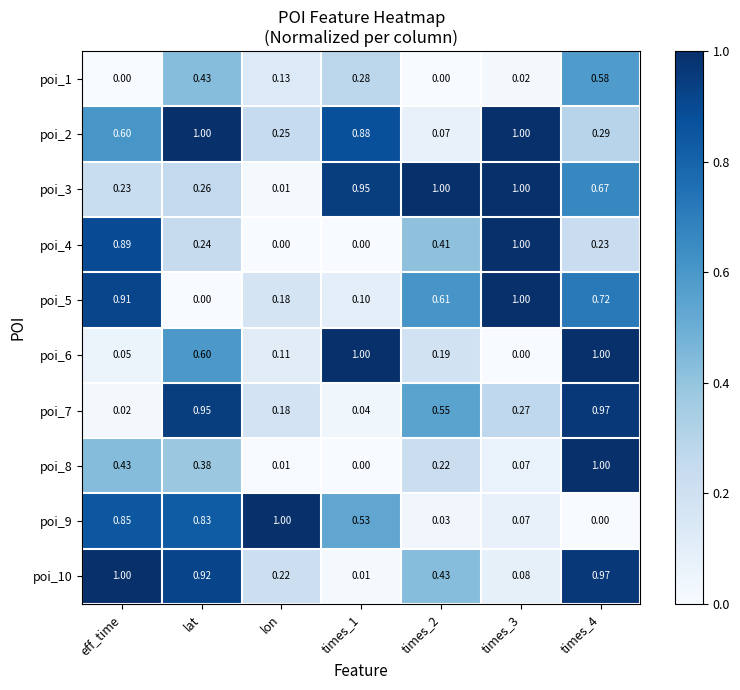

What is the difference between the highest and lowest values at times_4?

1.0